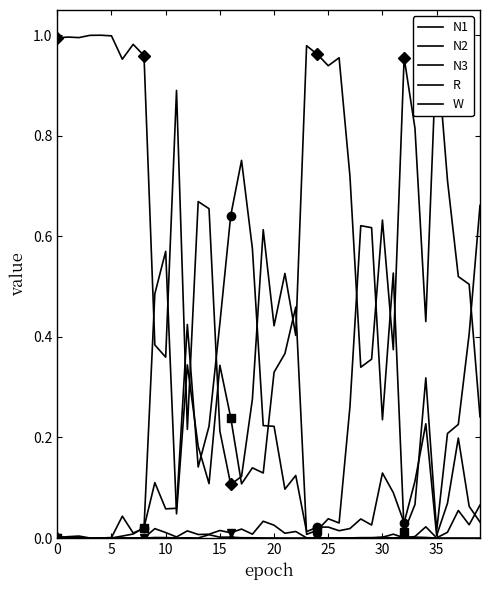

At which category is the sum across all series the highest?

35